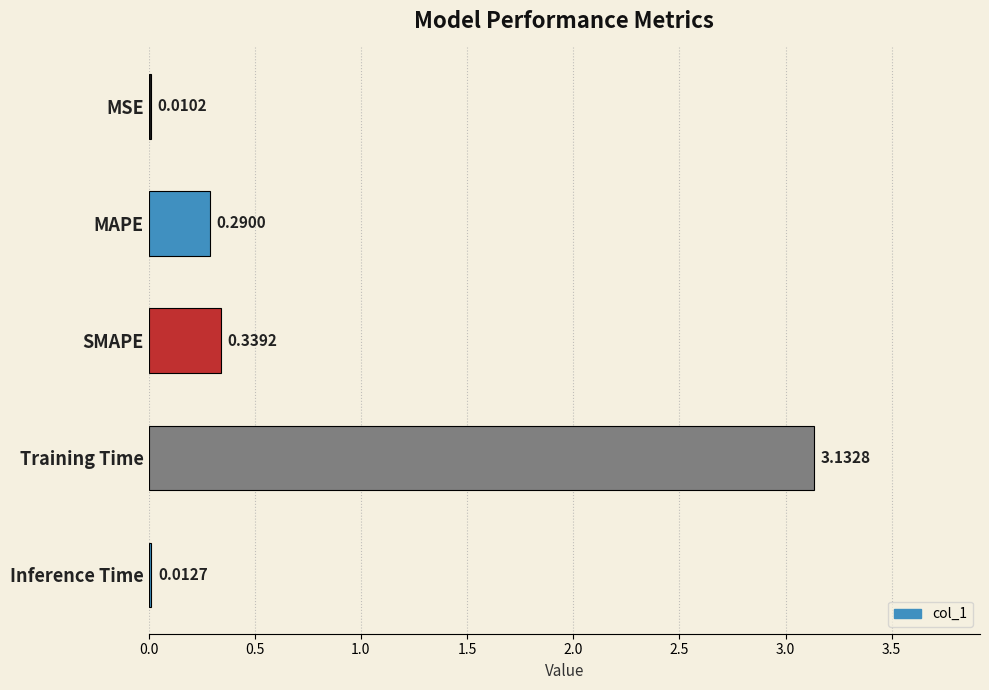

Which label corresponds to the largest value in the chart?

Training Time